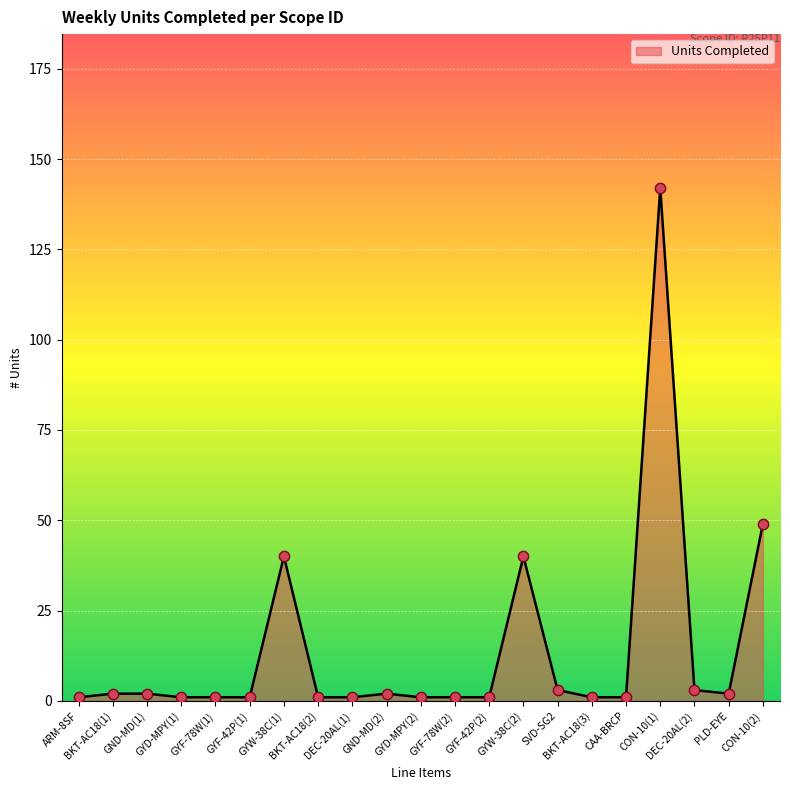

Between CAA-BRCP and CON-10(2), which is larger?

CON-10(2)